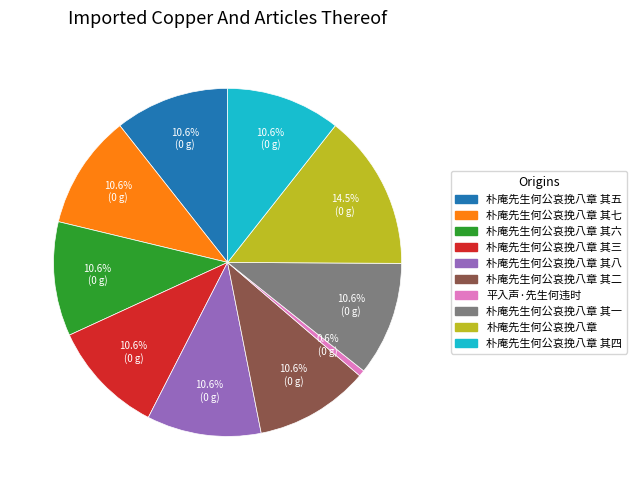

Is there any slice that represents more than half of the pie?

No